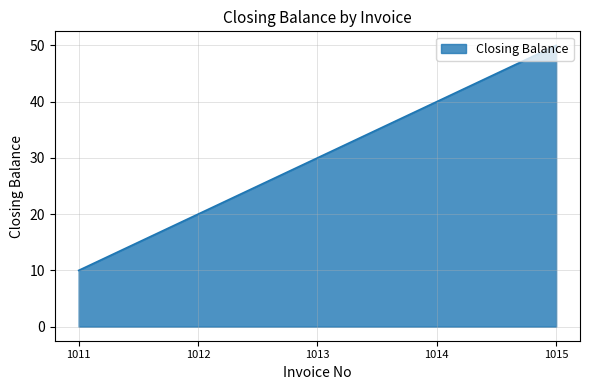

True or false: the data shows 50 at 1015.

True